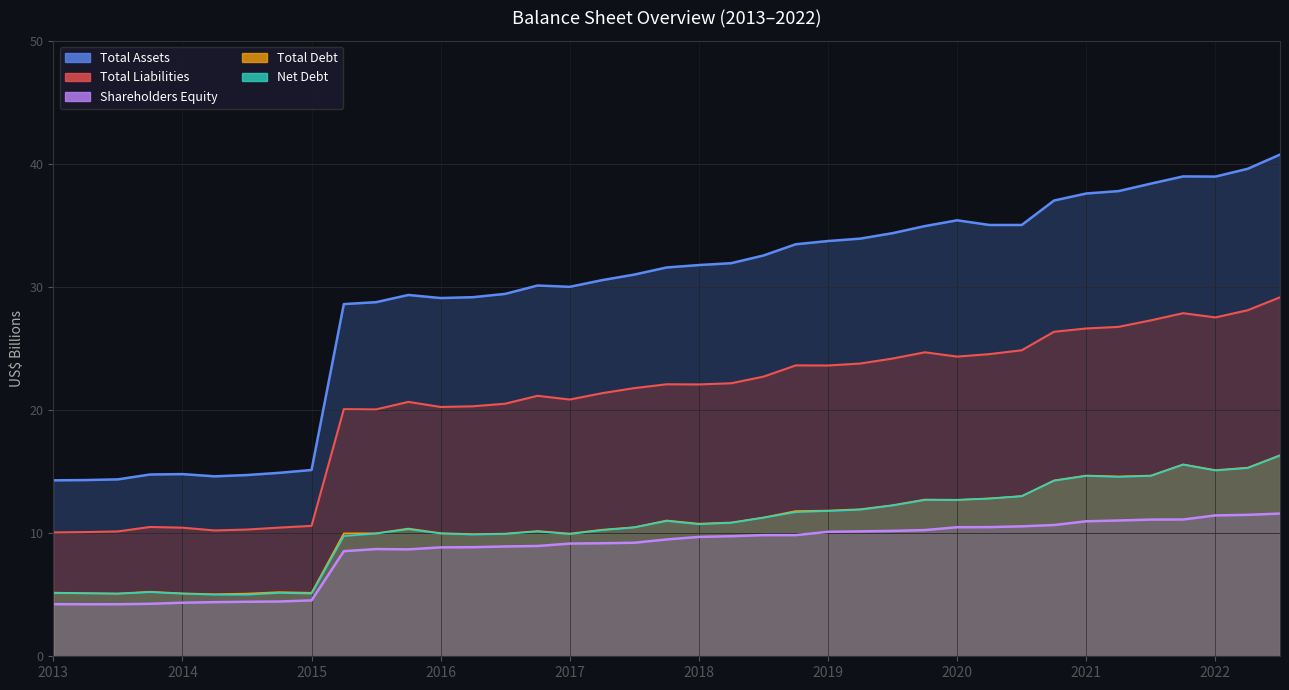

Which series has the widest spread of values?

Total Assets